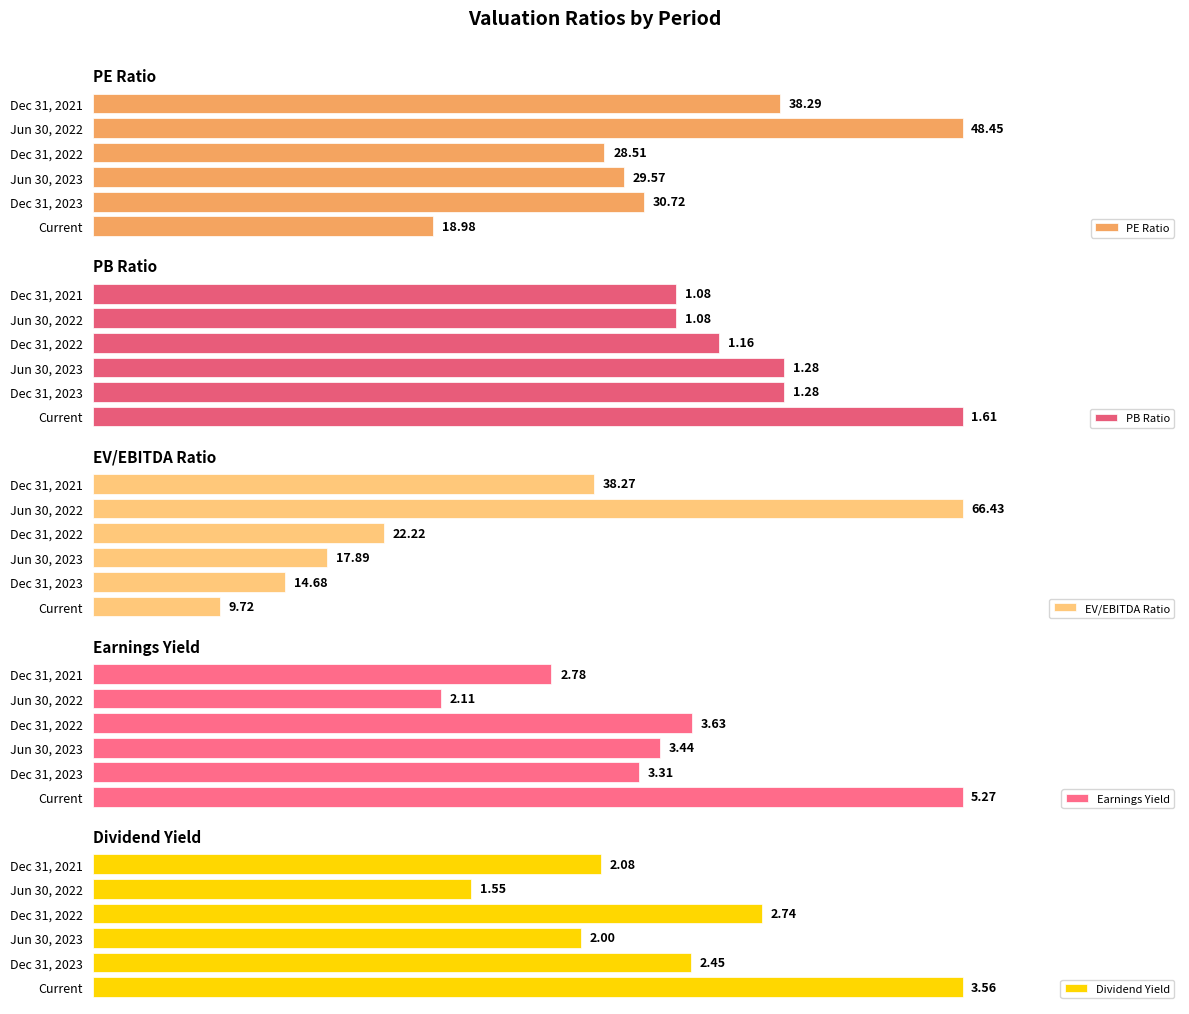

List the labels in order of PE Ratio value, smallest first.

Current, Dec 31, 2022, Jun 30, 2023, Dec 31, 2023, Dec 31, 2021, Jun 30, 2022